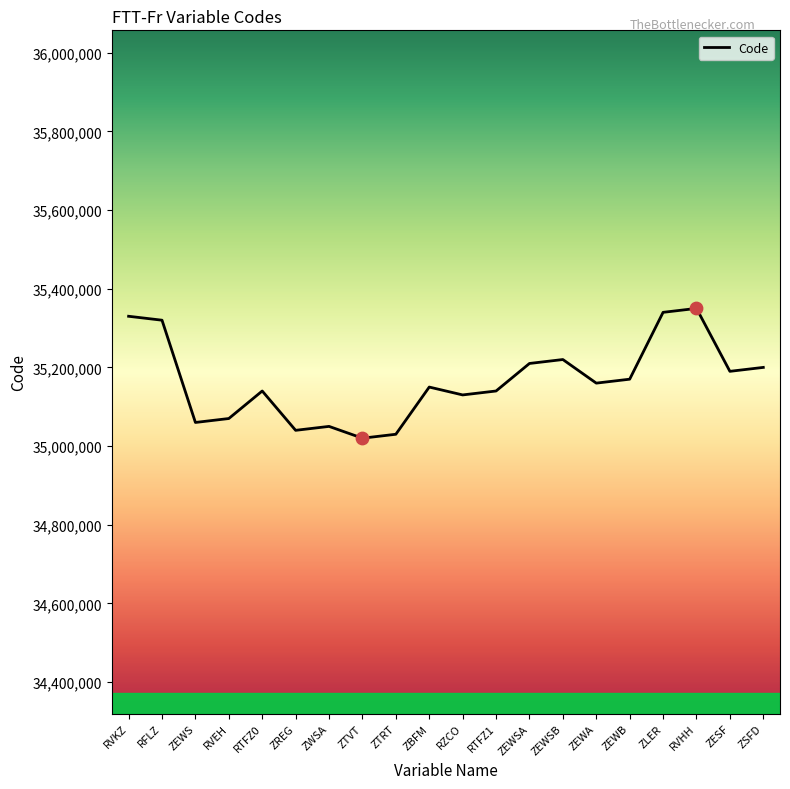

What is the ratio of the value at RTFZ1 to the value at ZTVT?

1.0